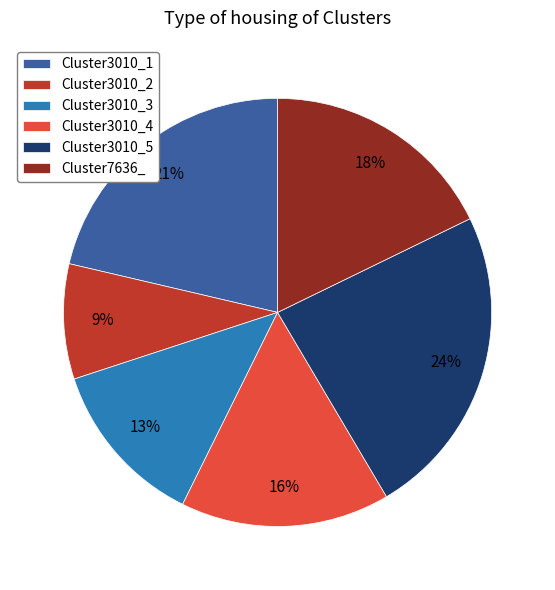

Is it true that Cluster3010_5 is 24% of the pie?

True